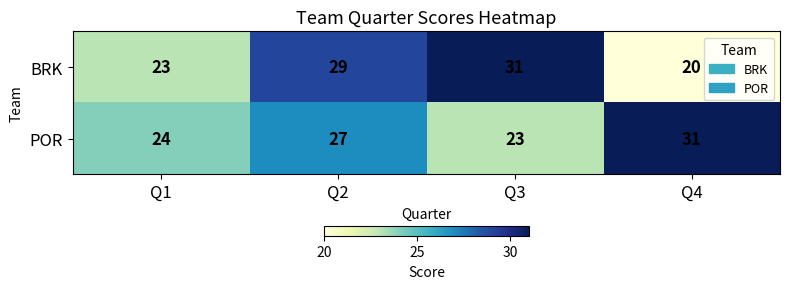

What is the difference between the POR values at Q4 and Q1?

7